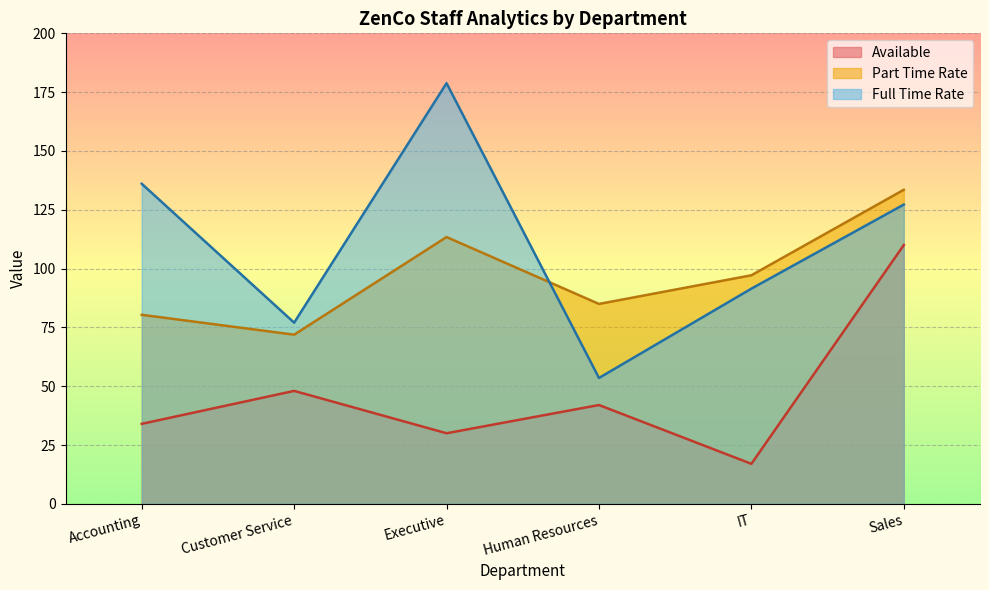

Where does the Part Time Rate series first go above 97?

Executive